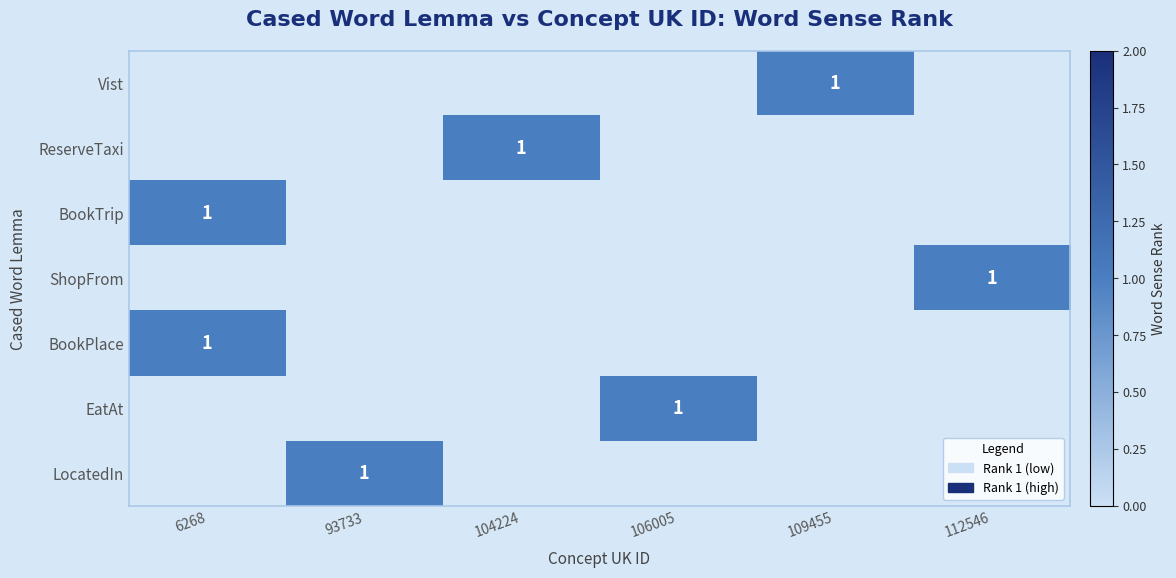

How many data points does each series have?

6